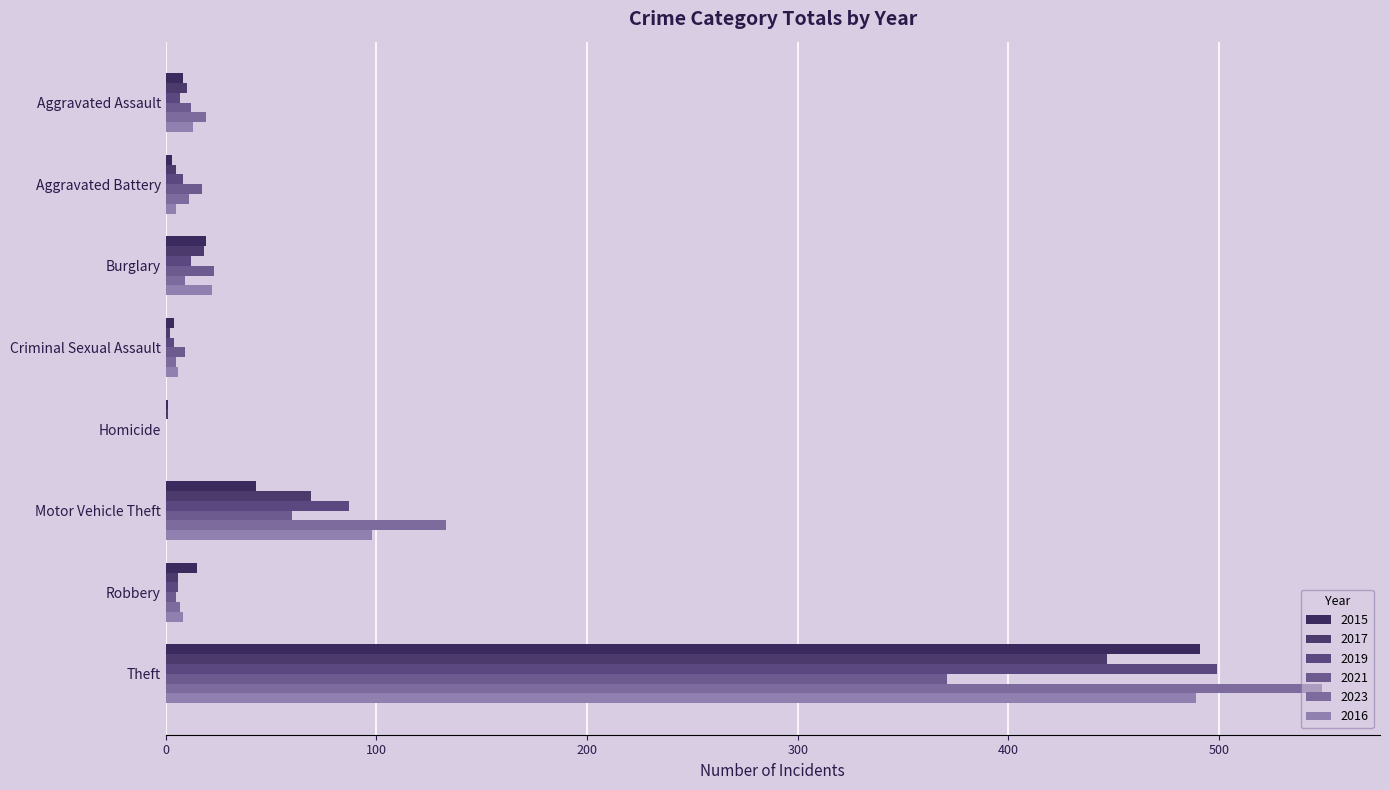

What is the value of the 2023 bar at the 7th from the left?

7